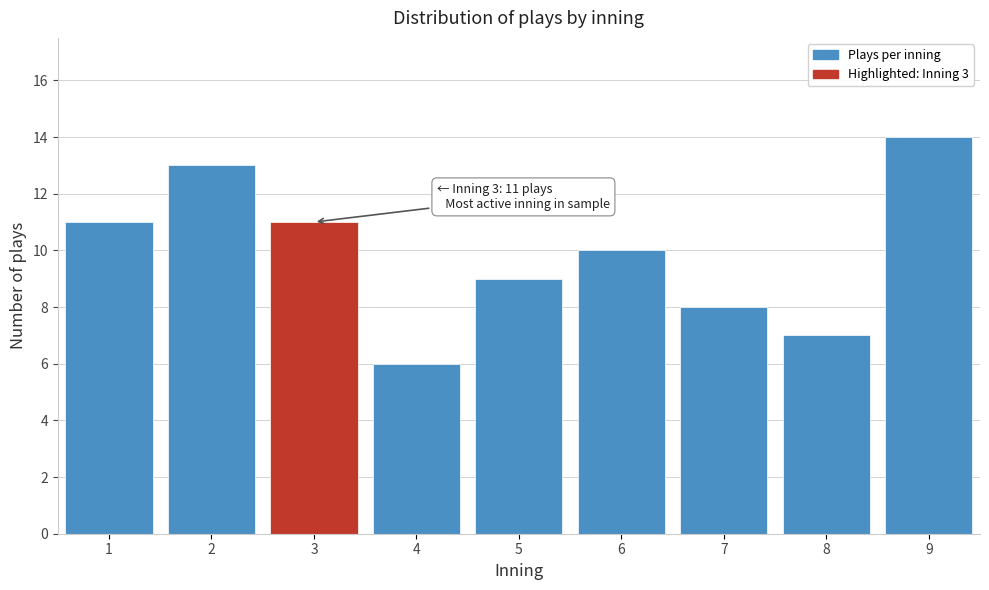

Reading right to left, what are all the values shown in this chart?

14	7	8	10	9	6	11	13	11